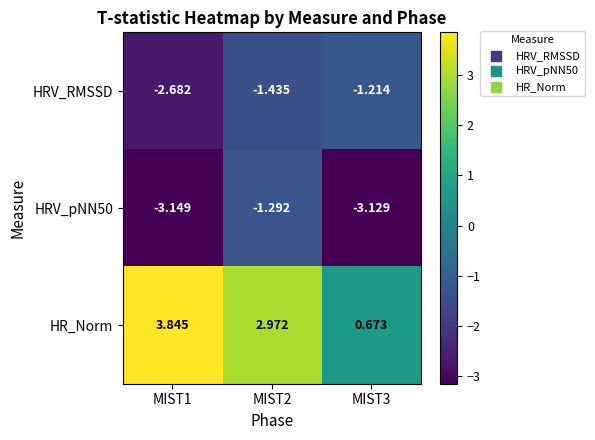

What is the difference between the highest and lowest values at MIST1?

7.0